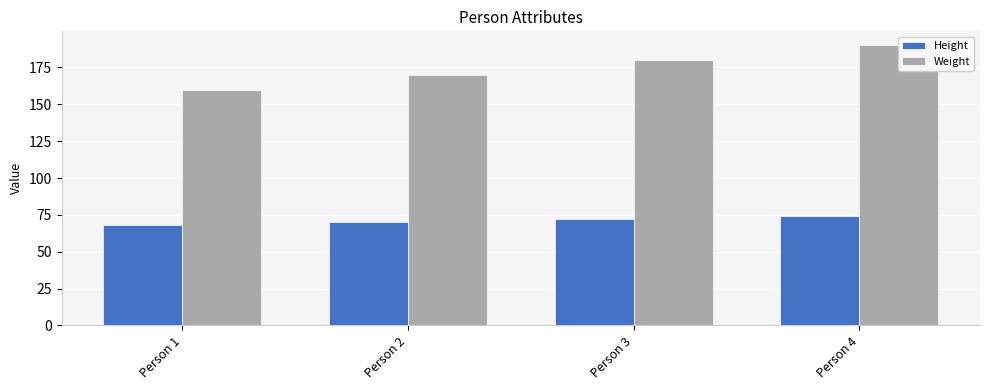

Is the value of Weight at Person 2 greater than the value of Height at Person 2?

Yes